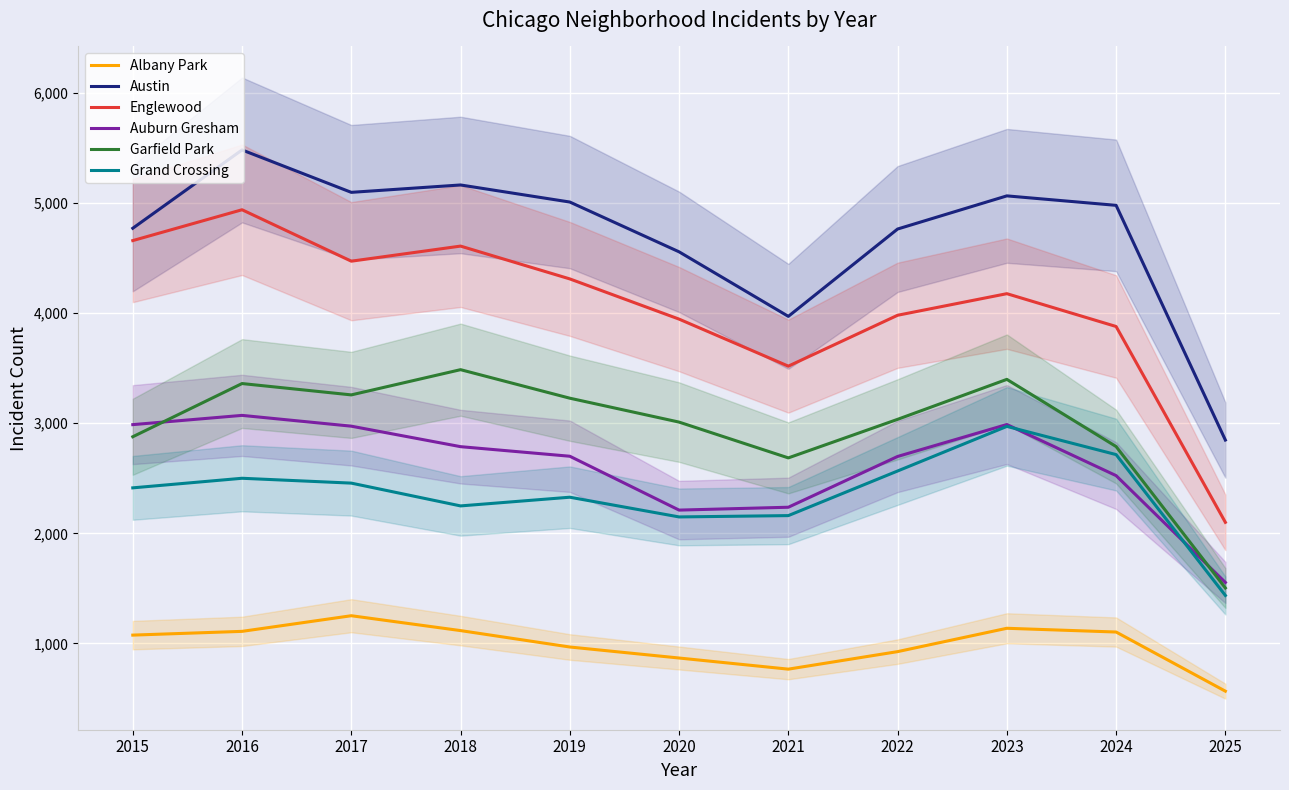

At which category is the sum across all series the highest?

2016